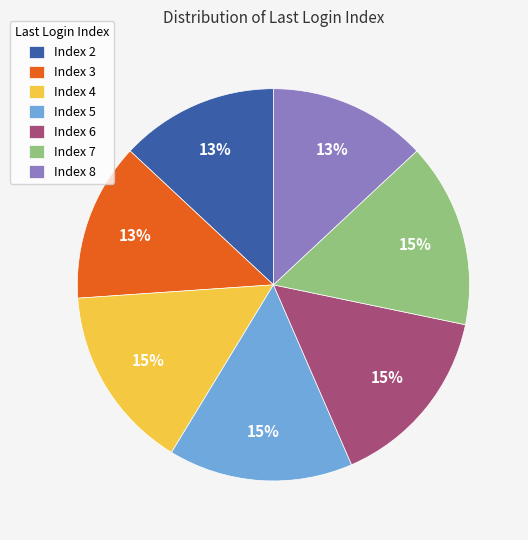

To the nearest percent, what is the combined percentage of Index 5 and Index 8?

28%